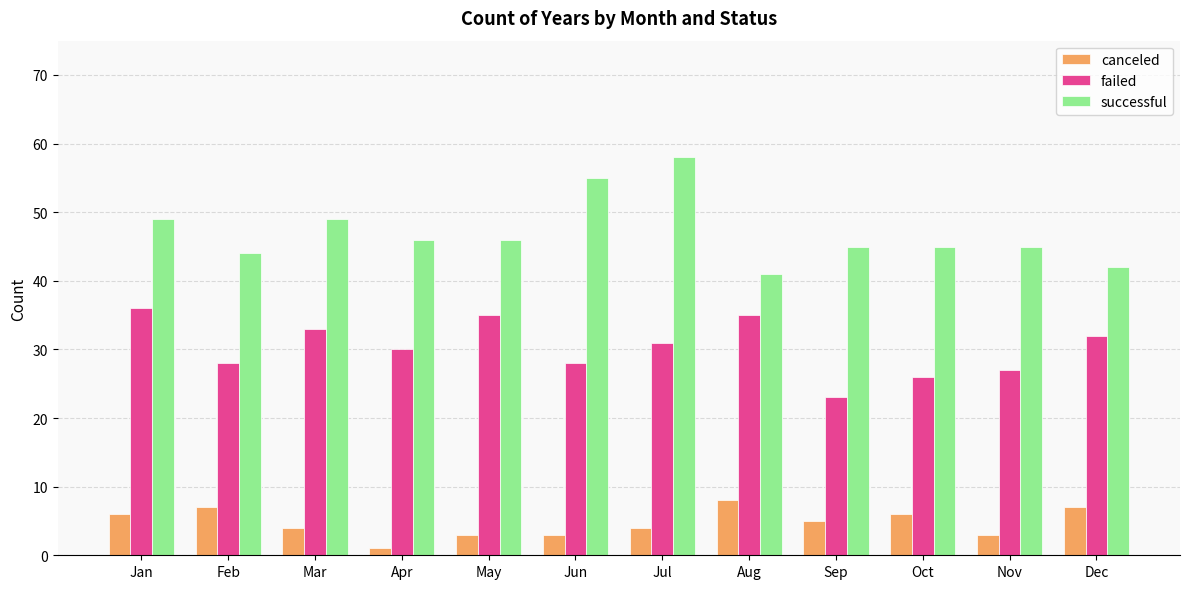

Is it true that canceled equals 11 at Jan?

False